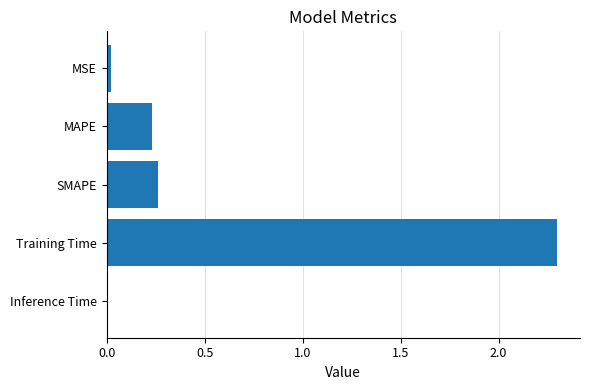

What is the difference between the maximum and minimum values?

2.3